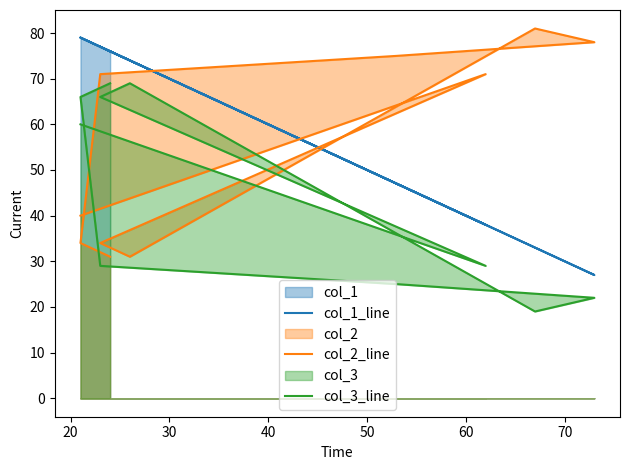

True or false: col_2_line has more than 1 points higher than both neighbors.

True